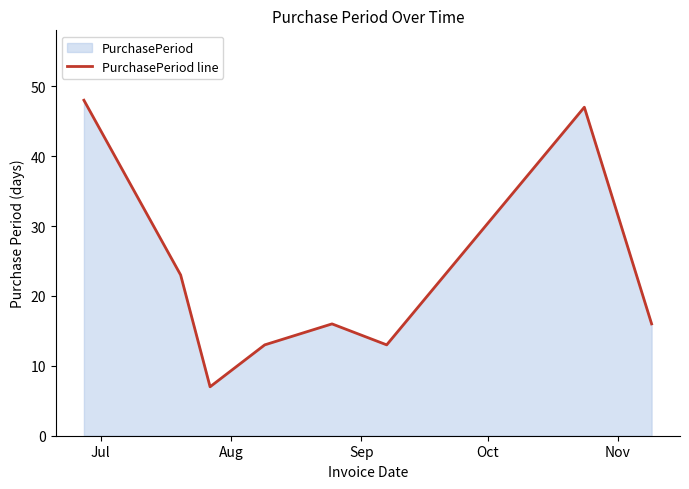

What is the difference between the maximum and minimum values?

41